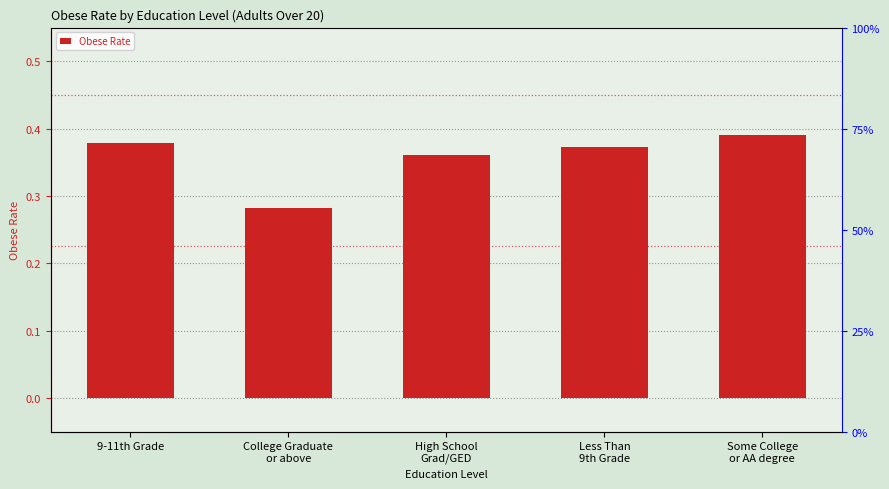

What is the greatest value displayed?

0.4